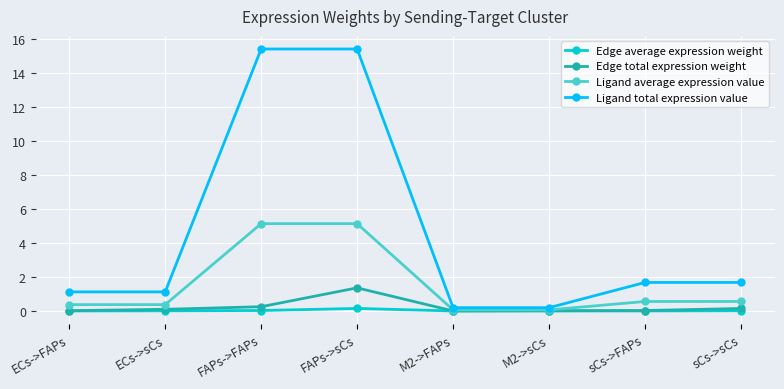

Between ECs->FAPs and FAPs->sCs, which series saw the biggest shift?

Ligand total expression value